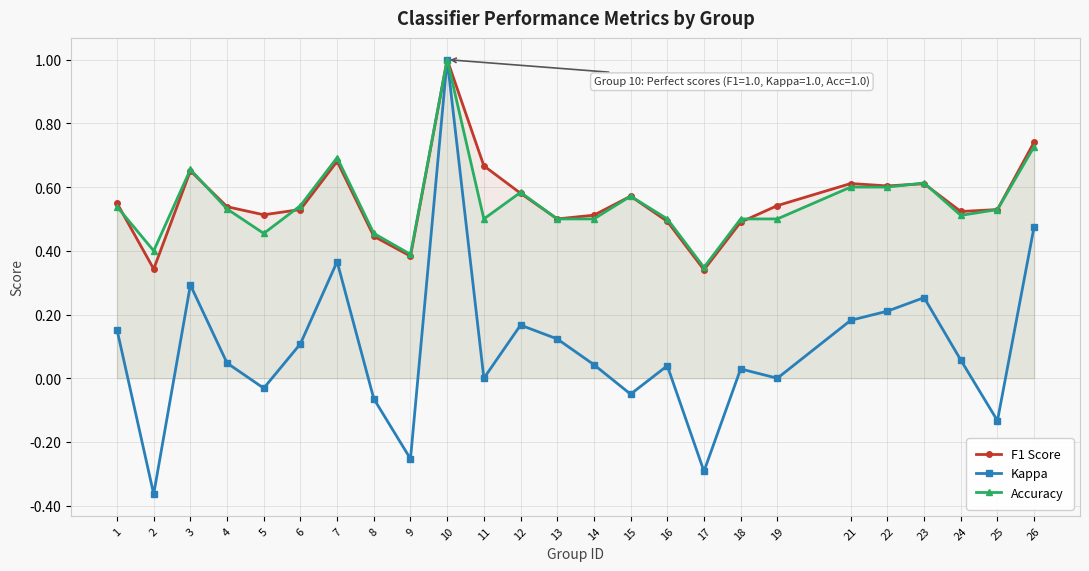

Where is Accuracy nearest to the value 0?

17